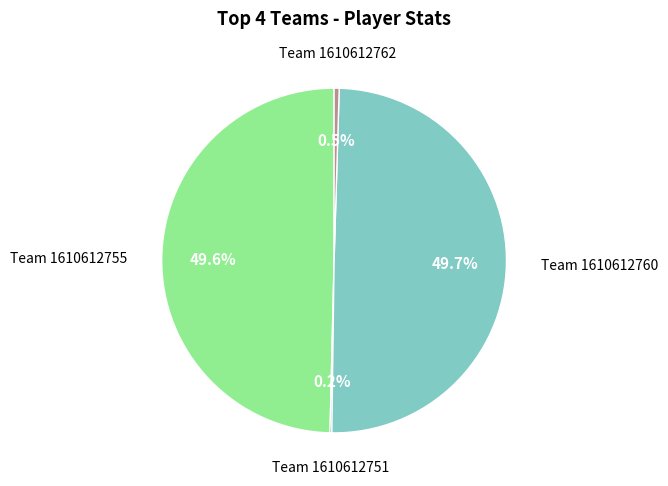

Does any single category account for the majority?

No